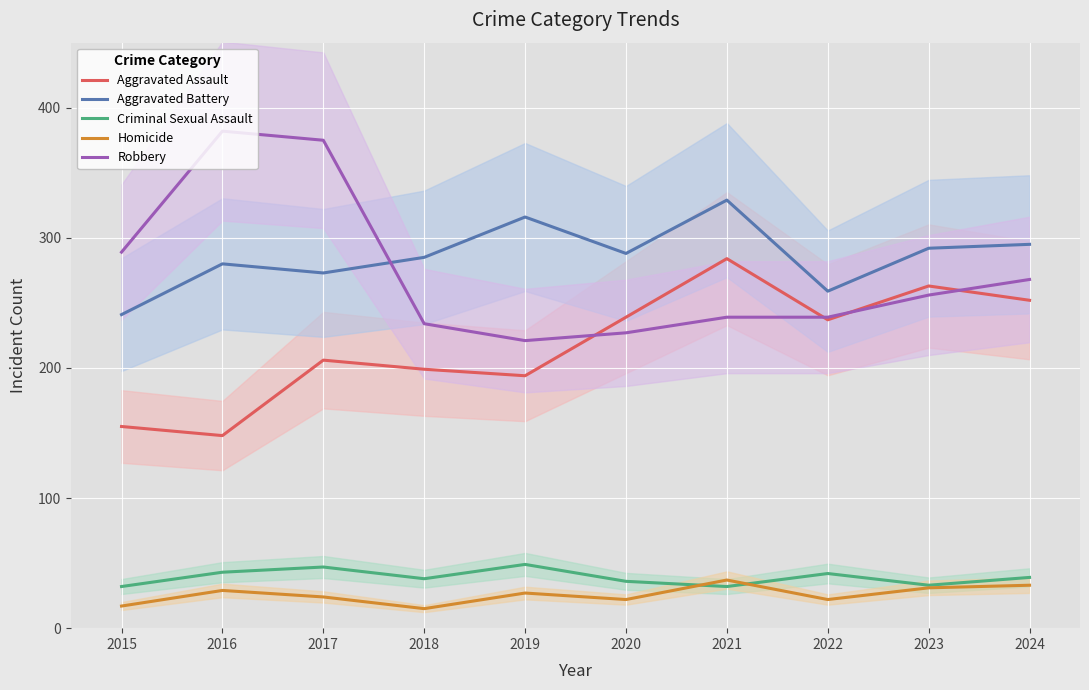

What is the greatest value displayed?

382